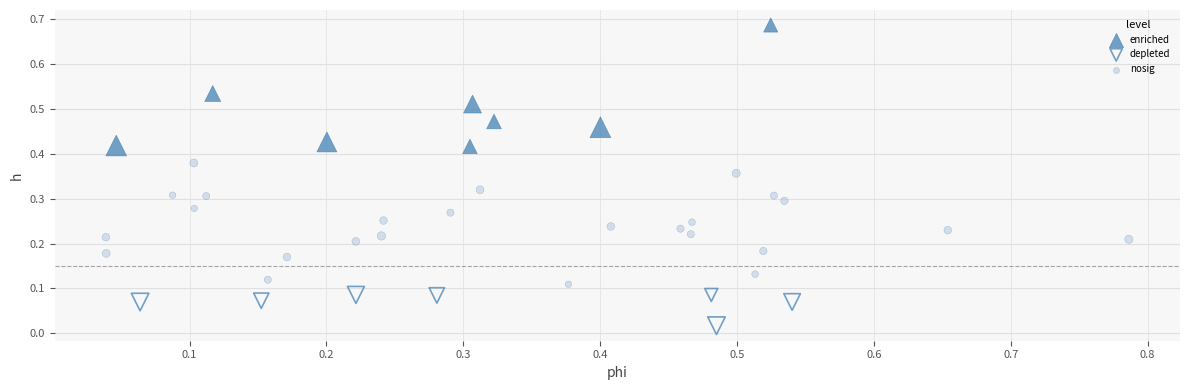

What are all the series names shown in the legend?

enriched, depleted, nosig